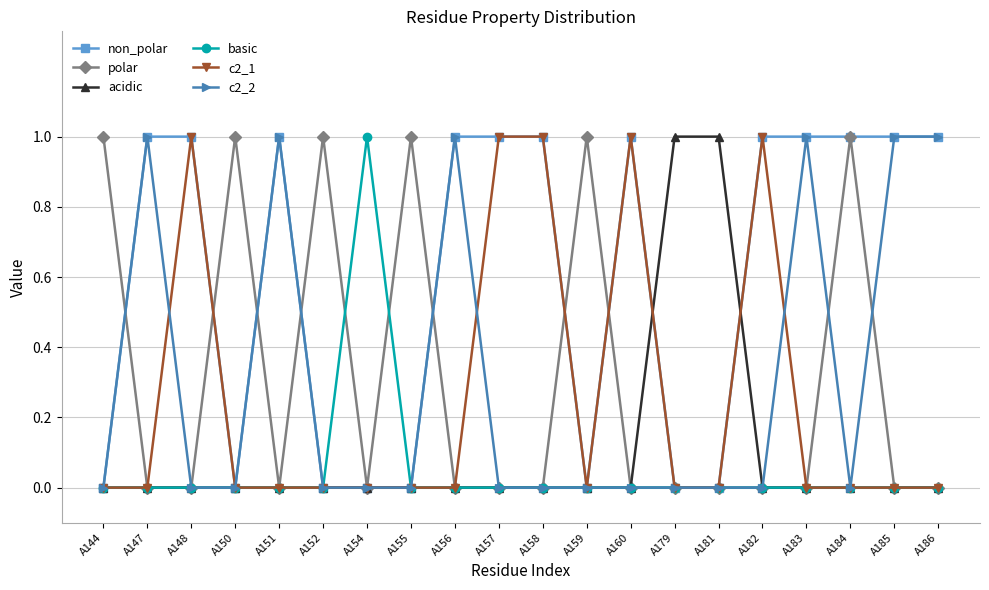

What are all the series names shown in the legend?

non_polar, polar, acidic, basic, c2_1, c2_2